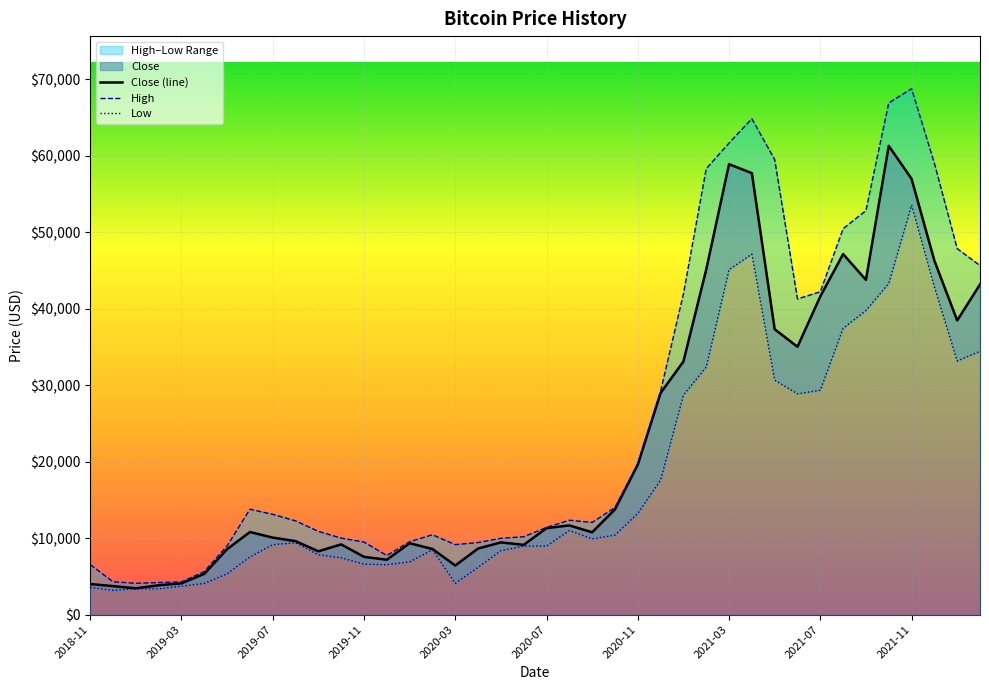

The value of Close (line) at 2021-11 is 57005.4. True or false?

True